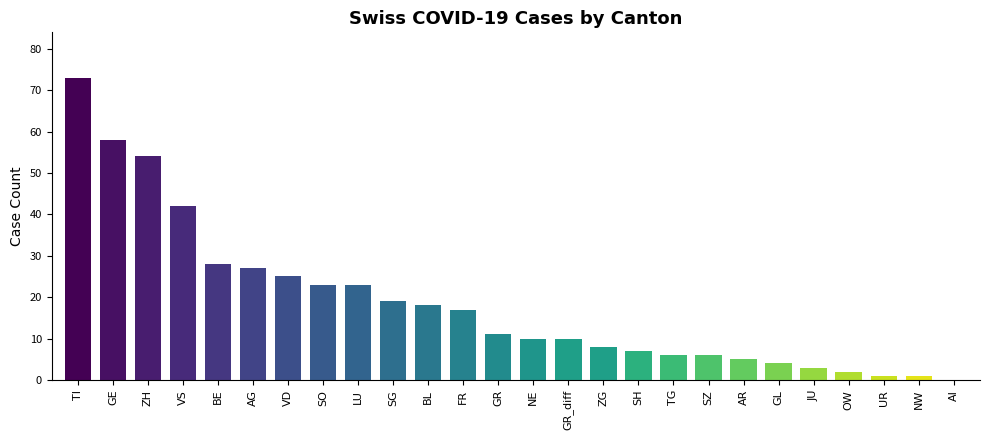

Read the value at FR, to the nearest 5.

15